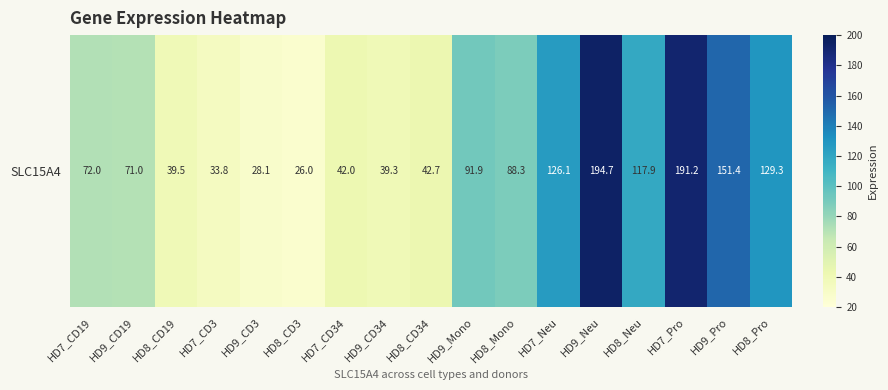

How many values exceed 72?

9